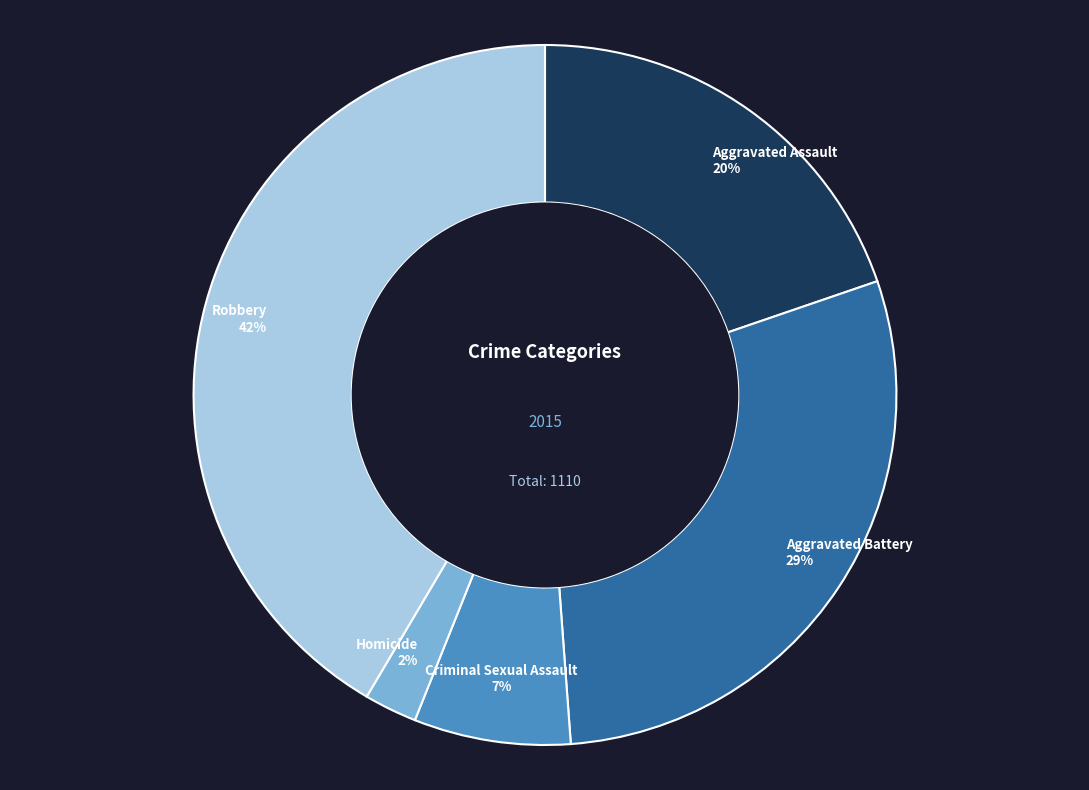

Is Criminal Sexual Assault the majority of the pie?

No